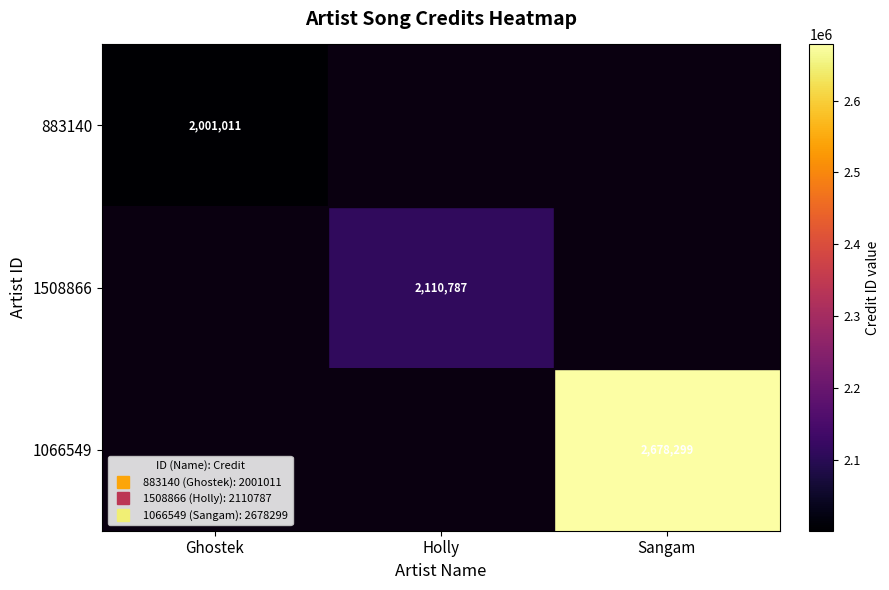

At which label is 1066549 closest to 1339149?

Ghostek